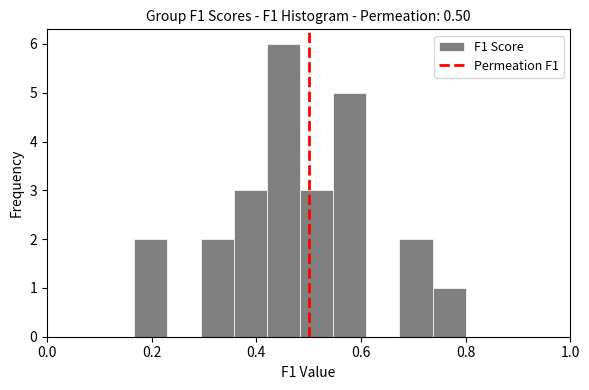

Read against the x-axis, roughly where is the centre of the tallest bar?

0.46